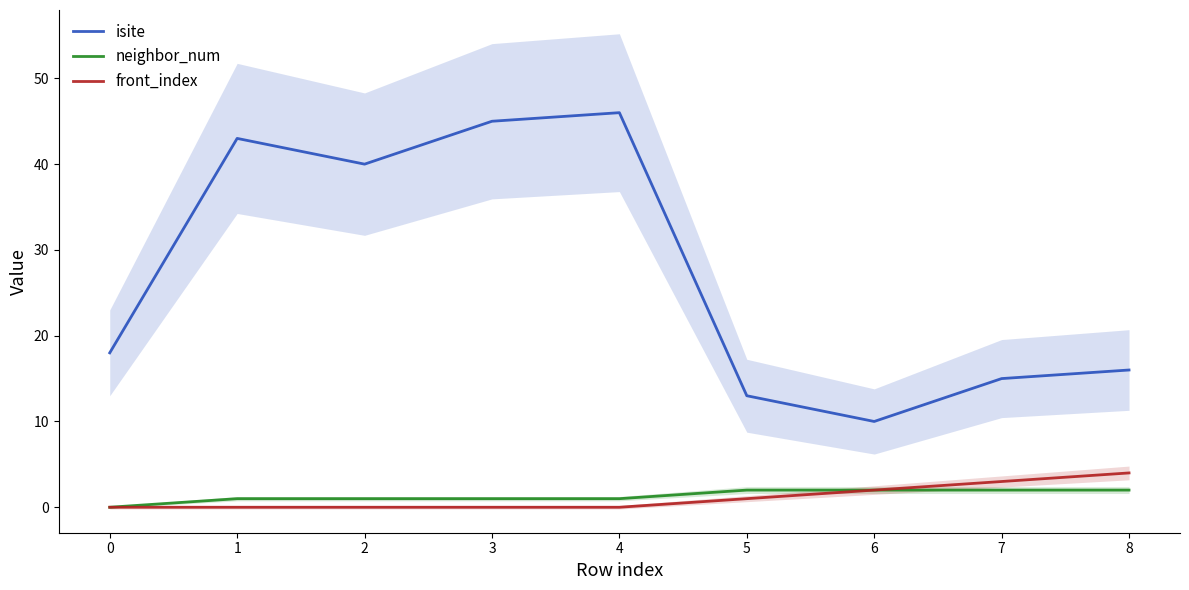

What is the average value of the front_index series?

1